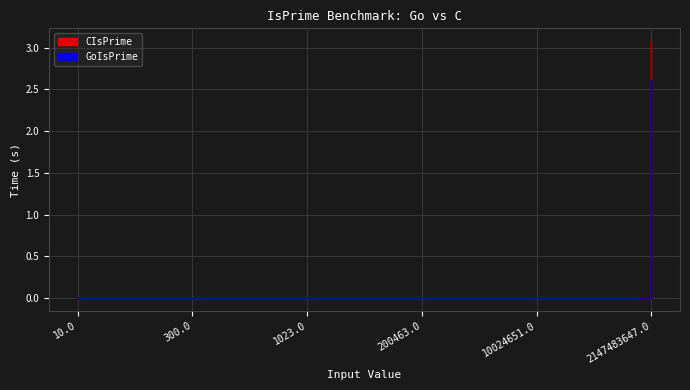

Is it true that GoIsPrime equals 0.0 at 1023.0?

True